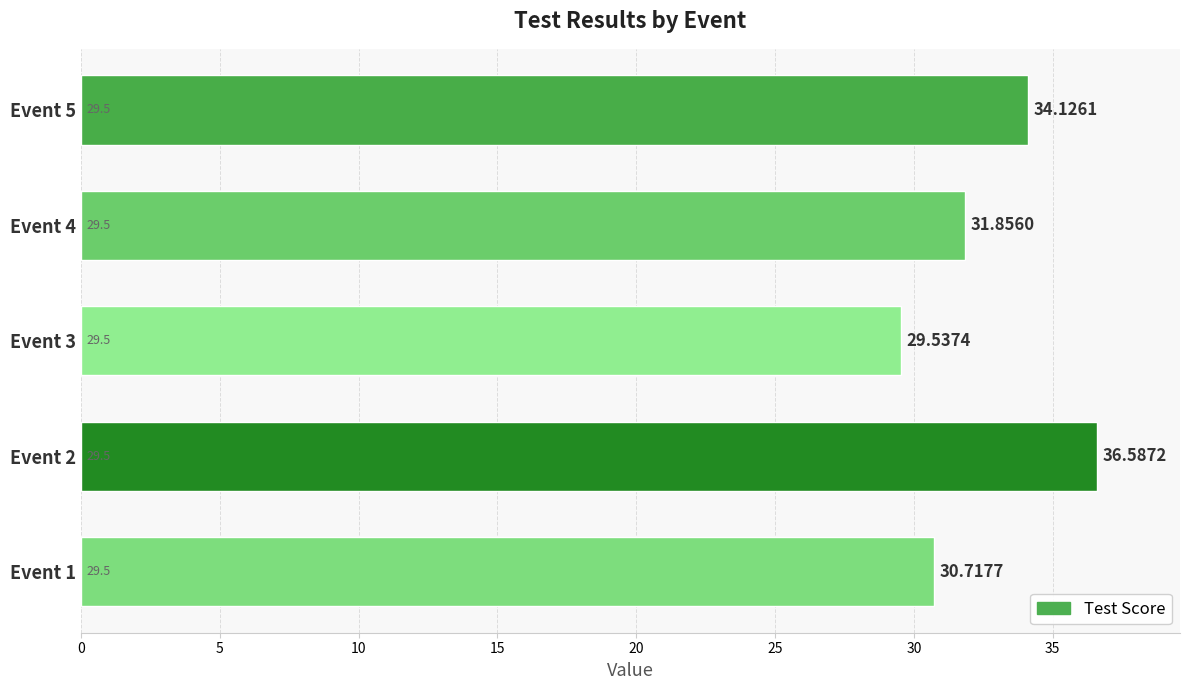

List the labels in order of value, largest first.

Event 2, Event 5, Event 4, Event 1, Event 3